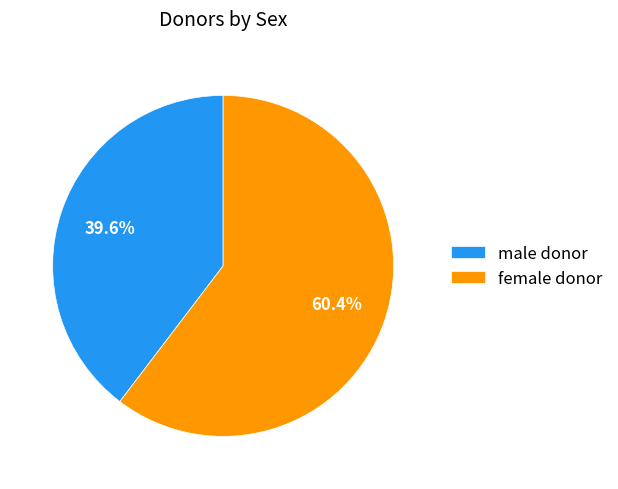

Which slice is the largest?

female donor